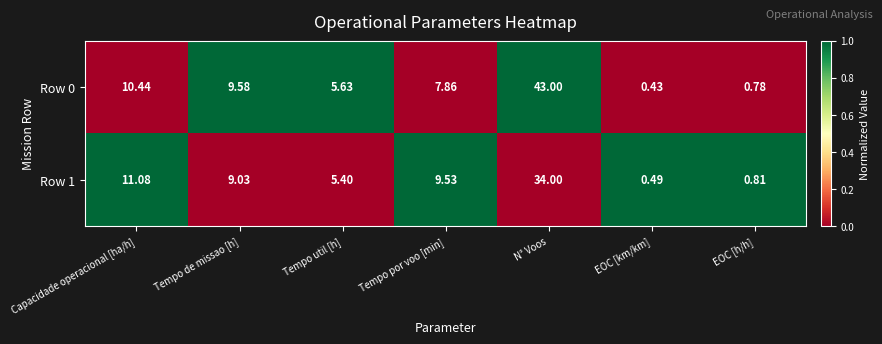

List the labels in order of Row 0 value, largest first.

N° Voos, Capacidade operacional [ha/h], Tempo de missao [h], Tempo por voo [min], Tempo util [h], EOC [h/h], EOC [km/km]